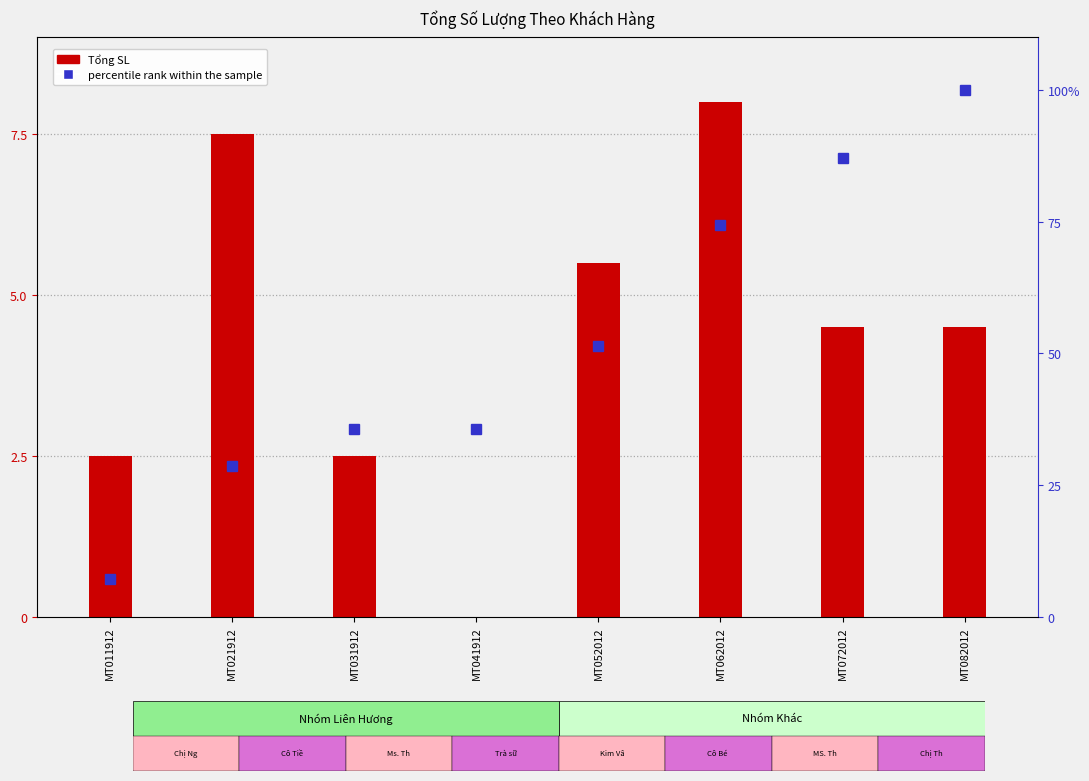

At which category is the sum across all series the highest?

MT082012